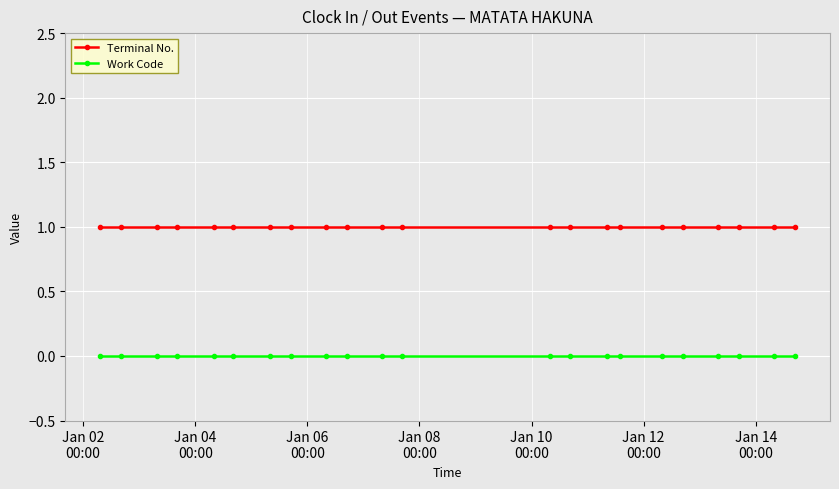

True or false: Terminal No. and Work Code intersect in this chart.

False